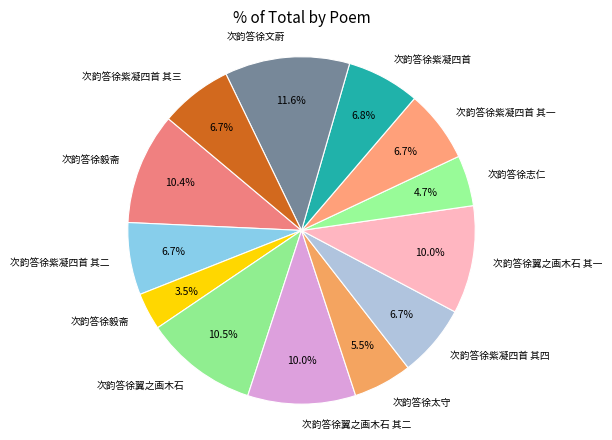

How many segments does this pie chart have?

13